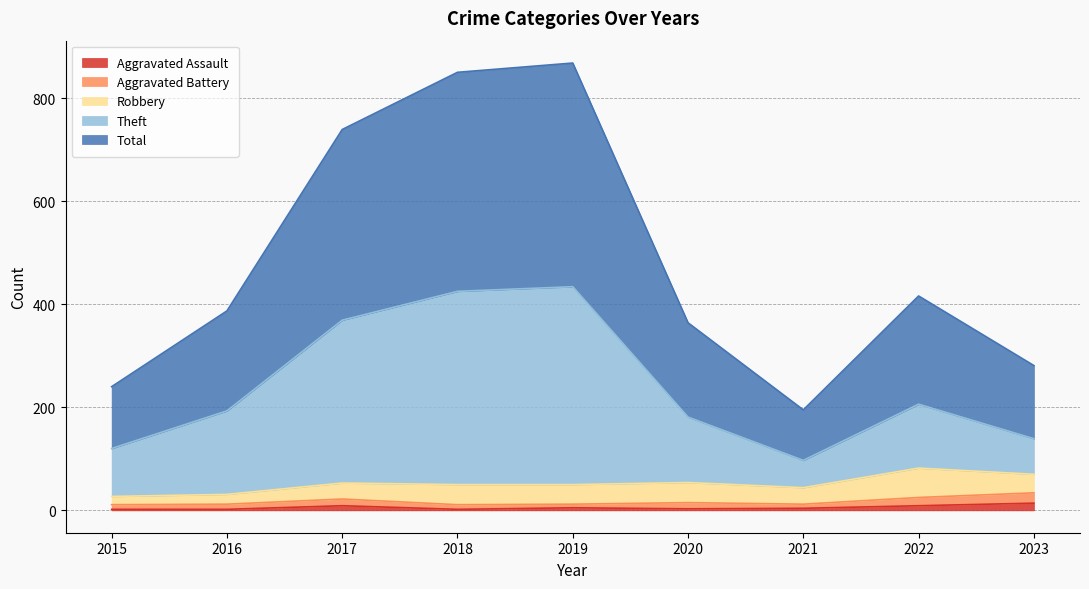

True or false: Total has more than 0 points higher than both neighbors.

True